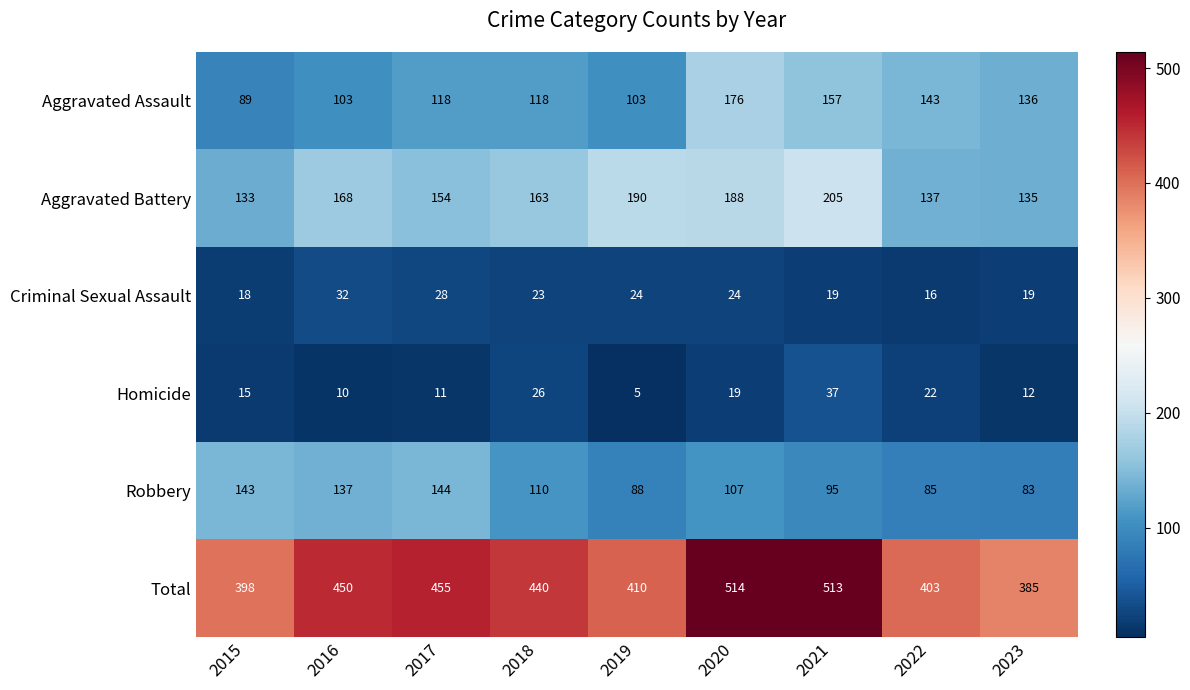

What is the difference between the second highest and minimum values in the Criminal Sexual Assault series?

12